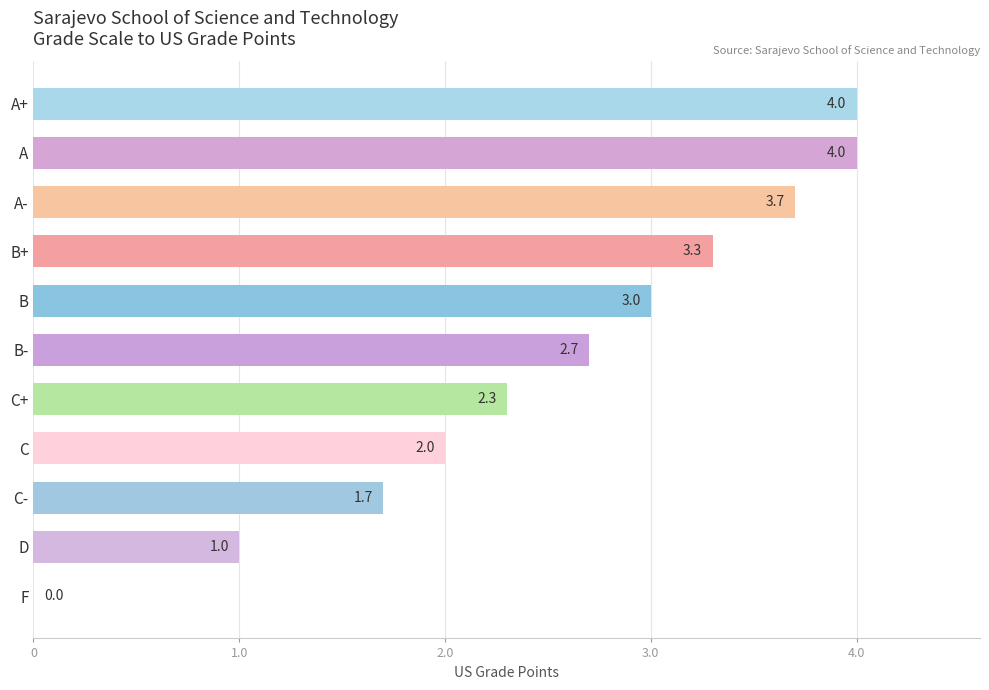

Which has a higher value, D or A+?

A+